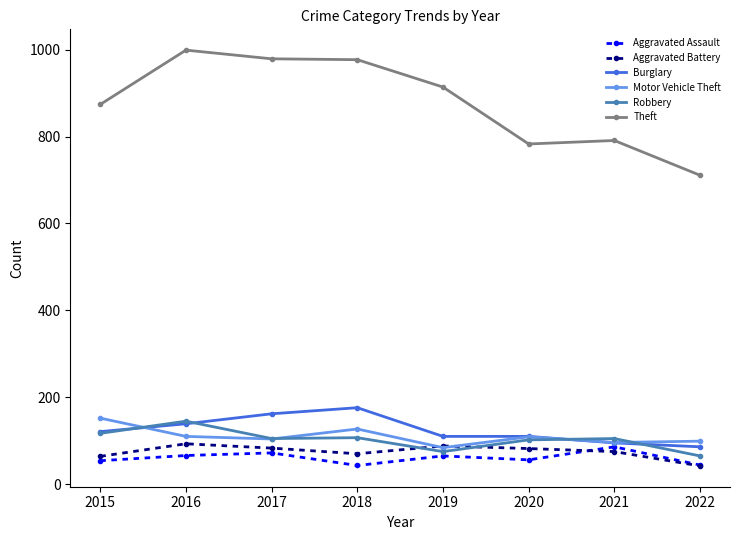

Read the Motor Vehicle Theft value at 2020.

109